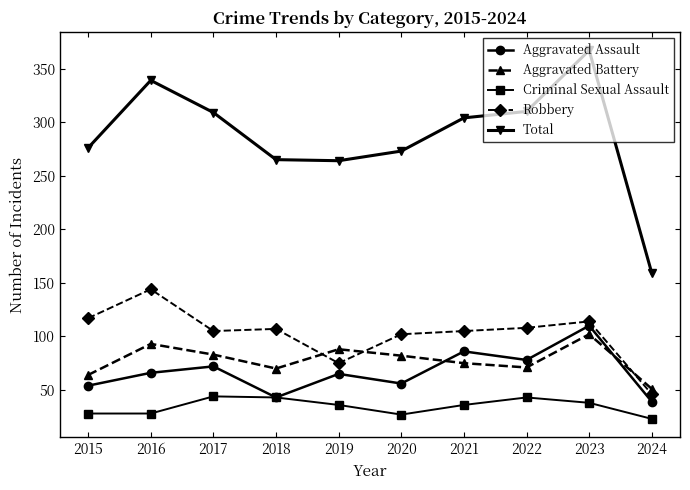

True or false: Aggravated Assault has a value of 78 at 2022.

True